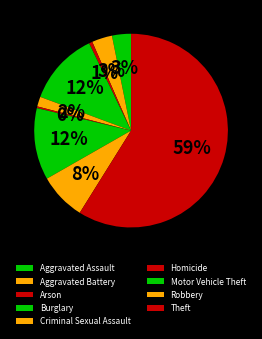

What is the total percentage of Arson and Aggravated Battery?

4.0%